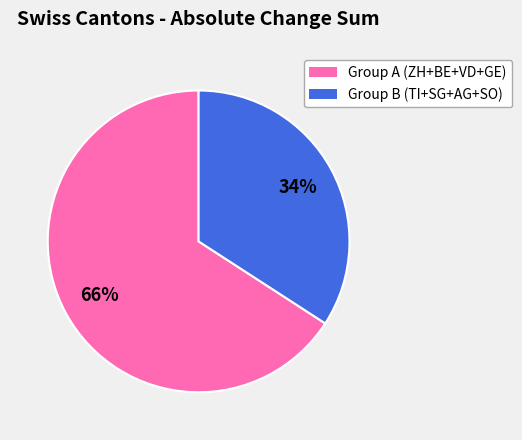

Do Group A (ZH+BE+VD+GE) and Group B (TI+SG+AG+SO) together represent more than half of the pie?

Yes